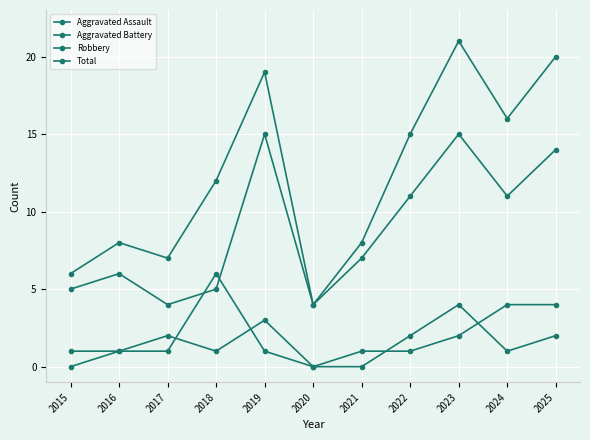

At 2025, list the series in order from largest to smallest.

Total, Robbery, Aggravated Battery, Aggravated Assault